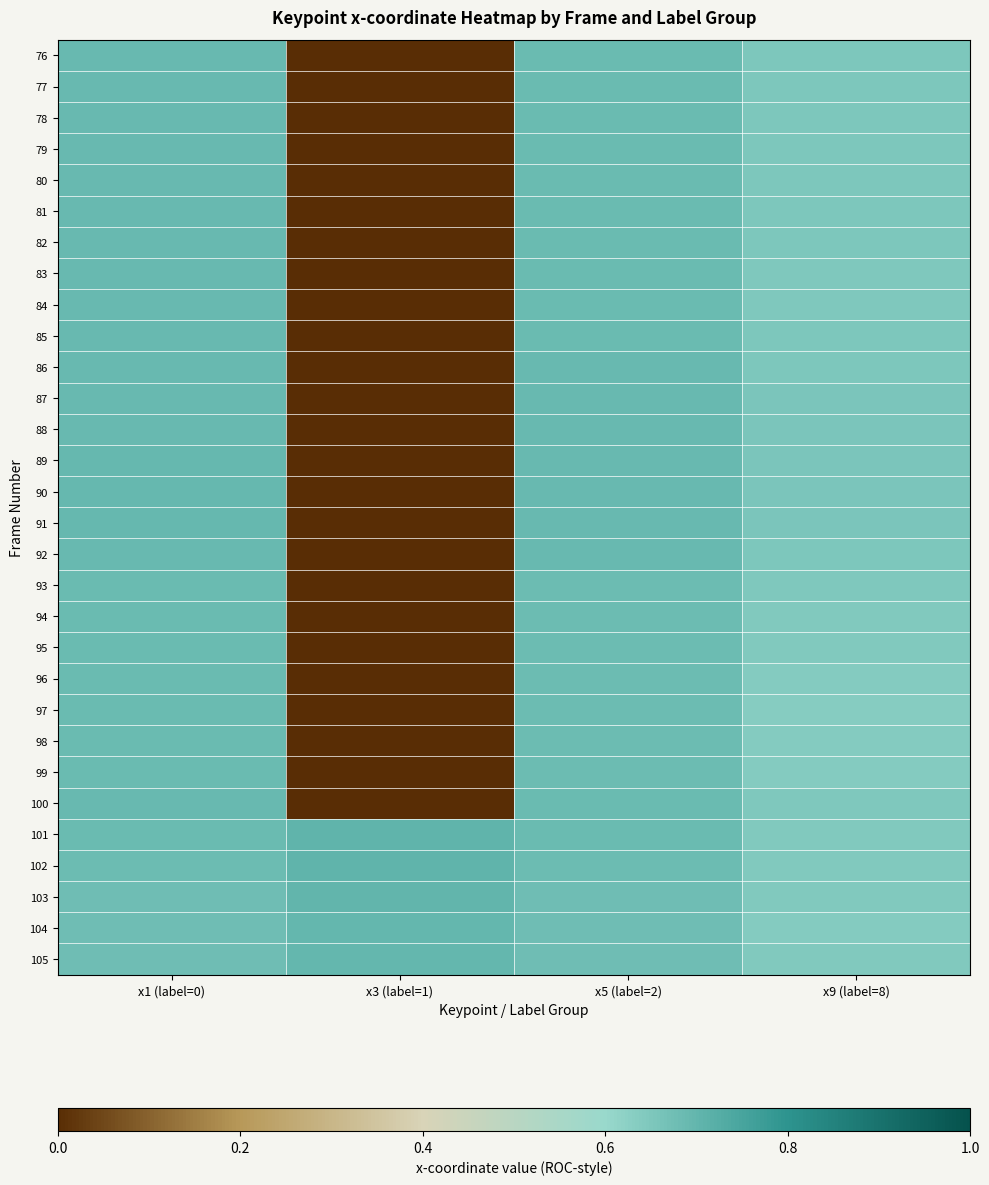

Reading right to left, transcribe all the data shown in this chart.

76: x9 (label=8)=0.7	x5 (label=2)=0.7	x3 (label=1)=0.0	x1 (label=0)=0.7
77: x9 (label=8)=0.7	x5 (label=2)=0.7	x3 (label=1)=0.0	x1 (label=0)=0.7
78: x9 (label=8)=0.7	x5 (label=2)=0.7	x3 (label=1)=0.0	x1 (label=0)=0.7
79: x9 (label=8)=0.7	x5 (label=2)=0.7	x3 (label=1)=0.0	x1 (label=0)=0.7
80: x9 (label=8)=0.7	x5 (label=2)=0.7	x3 (label=1)=0.0	x1 (label=0)=0.7
81: x9 (label=8)=0.6	x5 (label=2)=0.7	x3 (label=1)=0.0	x1 (label=0)=0.7
82: x9 (label=8)=0.6	x5 (label=2)=0.7	x3 (label=1)=0.0	x1 (label=0)=0.7
83: x9 (label=8)=0.6	x5 (label=2)=0.7	x3 (label=1)=0.0	x1 (label=0)=0.7
84: x9 (label=8)=0.6	x5 (label=2)=0.7	x3 (label=1)=0.0	x1 (label=0)=0.7
85: x9 (label=8)=0.6	x5 (label=2)=0.7	x3 (label=1)=0.0	x1 (label=0)=0.7
86: x9 (label=8)=0.7	x5 (label=2)=0.7	x3 (label=1)=0.0	x1 (label=0)=0.7
87: x9 (label=8)=0.7	x5 (label=2)=0.7	x3 (label=1)=0.0	x1 (label=0)=0.7
88: x9 (label=8)=0.7	x5 (label=2)=0.7	x3 (label=1)=0.0	x1 (label=0)=0.7
89: x9 (label=8)=0.7	x5 (label=2)=0.7	x3 (label=1)=0.0	x1 (label=0)=0.7
90: x9 (label=8)=0.7	x5 (label=2)=0.7	x3 (label=1)=0.0	x1 (label=0)=0.7
91: x9 (label=8)=0.7	x5 (label=2)=0.7	x3 (label=1)=0.0	x1 (label=0)=0.7
92: x9 (label=8)=0.7	x5 (label=2)=0.7	x3 (label=1)=0.0	x1 (label=0)=0.7
93: x9 (label=8)=0.6	x5 (label=2)=0.7	x3 (label=1)=0.0	x1 (label=0)=0.7
94: x9 (label=8)=0.6	x5 (label=2)=0.7	x3 (label=1)=0.0	x1 (label=0)=0.7
95: x9 (label=8)=0.6	x5 (label=2)=0.7	x3 (label=1)=0.0	x1 (label=0)=0.7
96: x9 (label=8)=0.6	x5 (label=2)=0.7	x3 (label=1)=0.0	x1 (label=0)=0.7
97: x9 (label=8)=0.6	x5 (label=2)=0.7	x3 (label=1)=0.0	x1 (label=0)=0.7
98: x9 (label=8)=0.6	x5 (label=2)=0.7	x3 (label=1)=0.0	x1 (label=0)=0.7
99: x9 (label=8)=0.6	x5 (label=2)=0.7	x3 (label=1)=0.0	x1 (label=0)=0.7
100: x9 (label=8)=0.6	x5 (label=2)=0.7	x3 (label=1)=0.0	x1 (label=0)=0.7
101: x9 (label=8)=0.6	x5 (label=2)=0.7	x3 (label=1)=0.7	x1 (label=0)=0.7
102: x9 (label=8)=0.6	x5 (label=2)=0.7	x3 (label=1)=0.7	x1 (label=0)=0.7
103: x9 (label=8)=0.6	x5 (label=2)=0.7	x3 (label=1)=0.7	x1 (label=0)=0.7
104: x9 (label=8)=0.6	x5 (label=2)=0.7	x3 (label=1)=0.7	x1 (label=0)=0.7
105: x9 (label=8)=0.6	x5 (label=2)=0.7	x3 (label=1)=0.7	x1 (label=0)=0.7